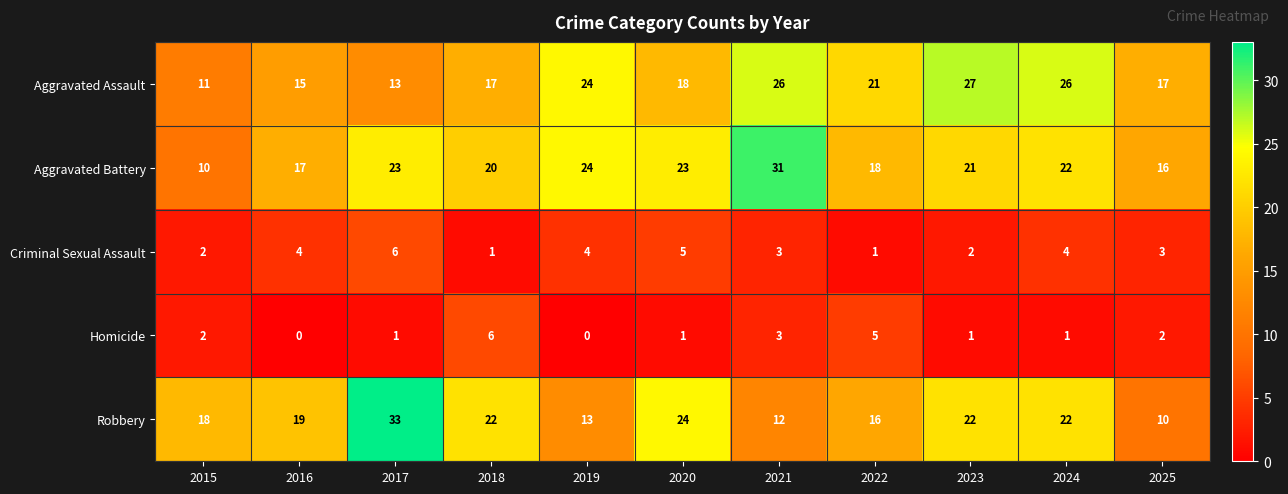

What is the highest value of the Robbery series?

33